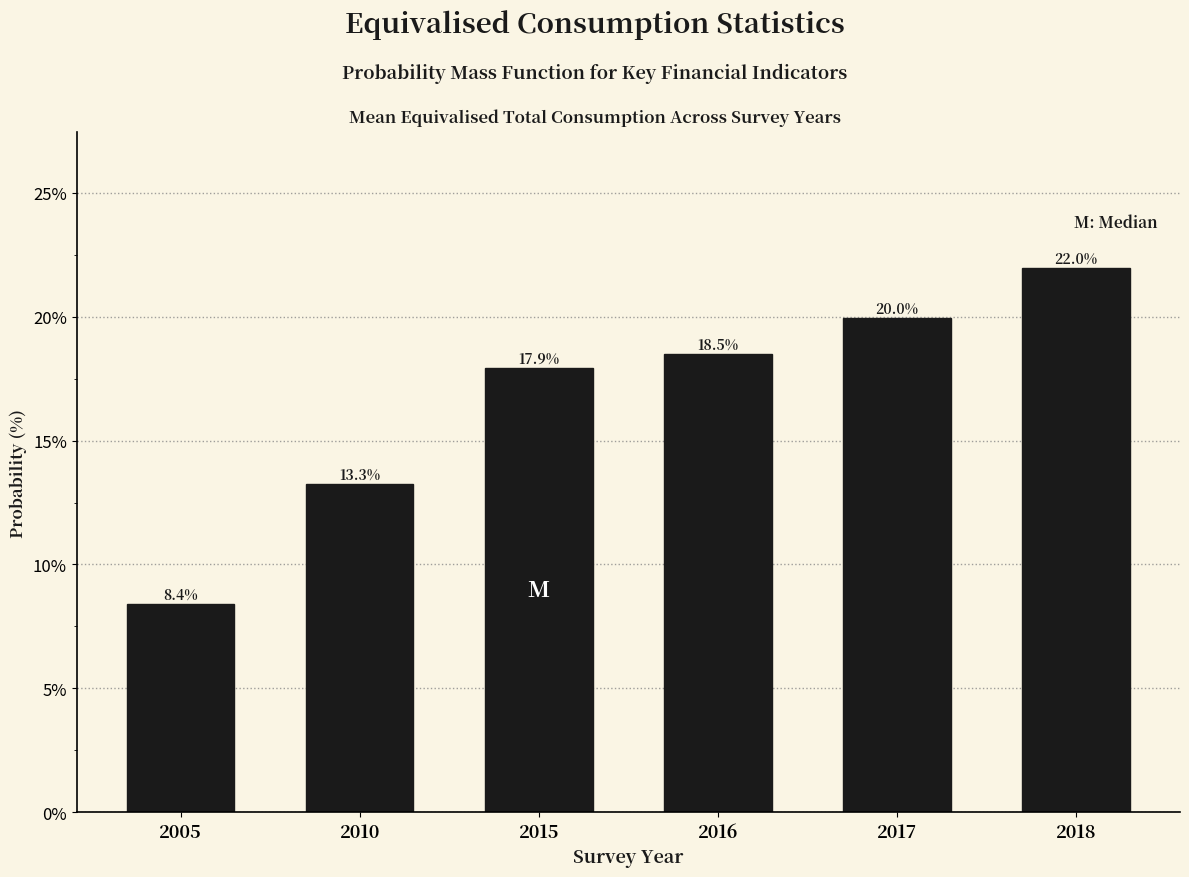

Reading right to left, what are all the values shown in this chart?

2018=22.0	2017=20.0	2016=18.5	2015=17.9	2010=13.3	2005=8.4